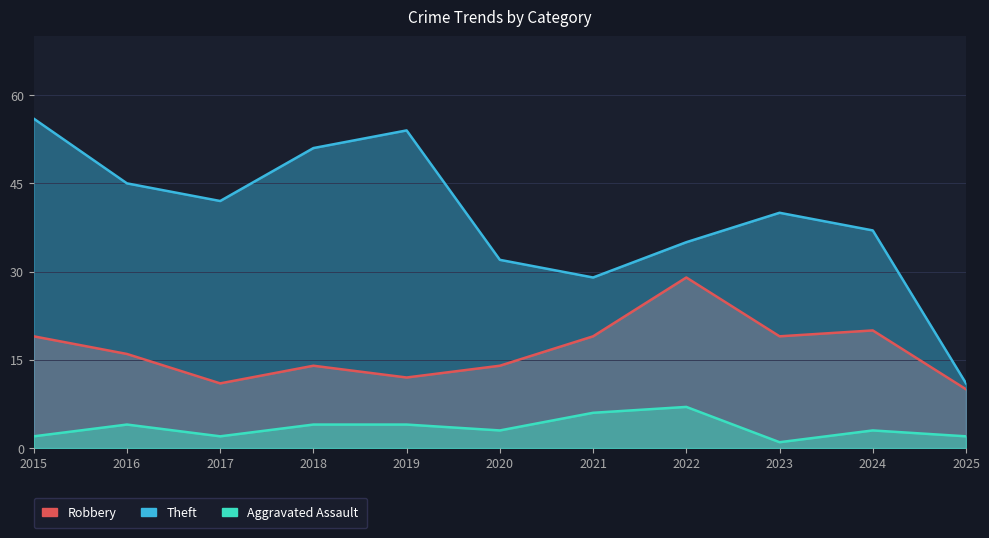

Rank the series by their average value, from highest to lowest.

Theft, Robbery, Aggravated Assault